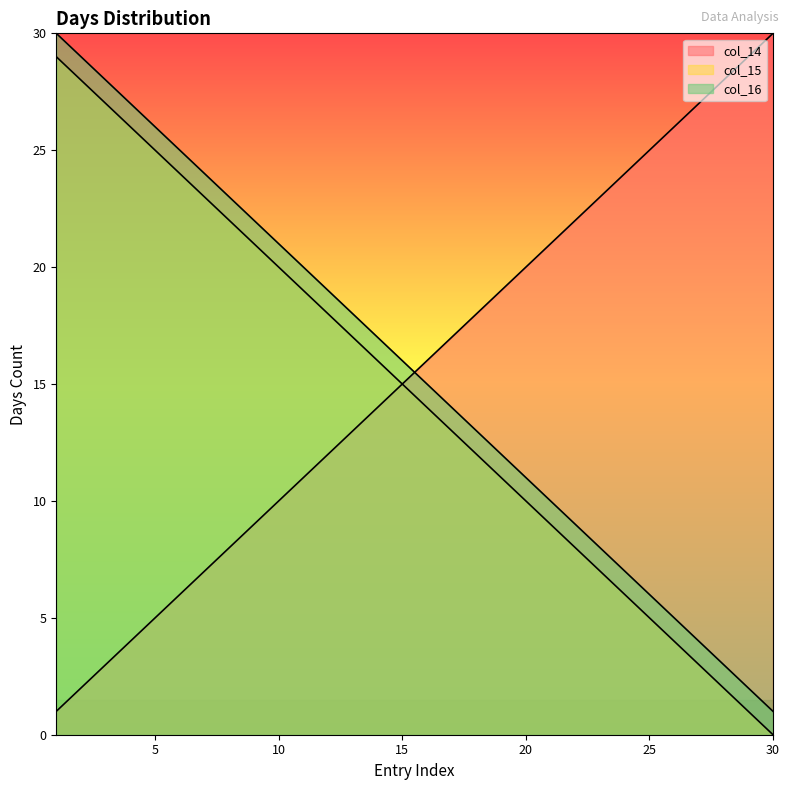

What is the maximum value for col_14?

30